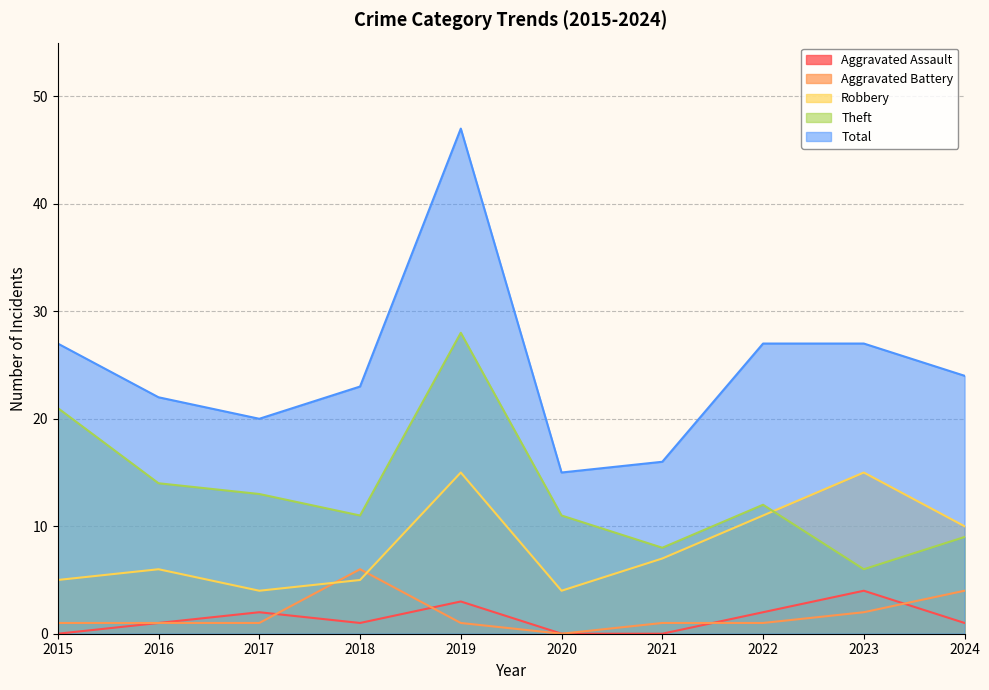

Rank the series by their maximum value, from lowest to highest.

Aggravated Assault, Aggravated Battery, Robbery, Theft, Total